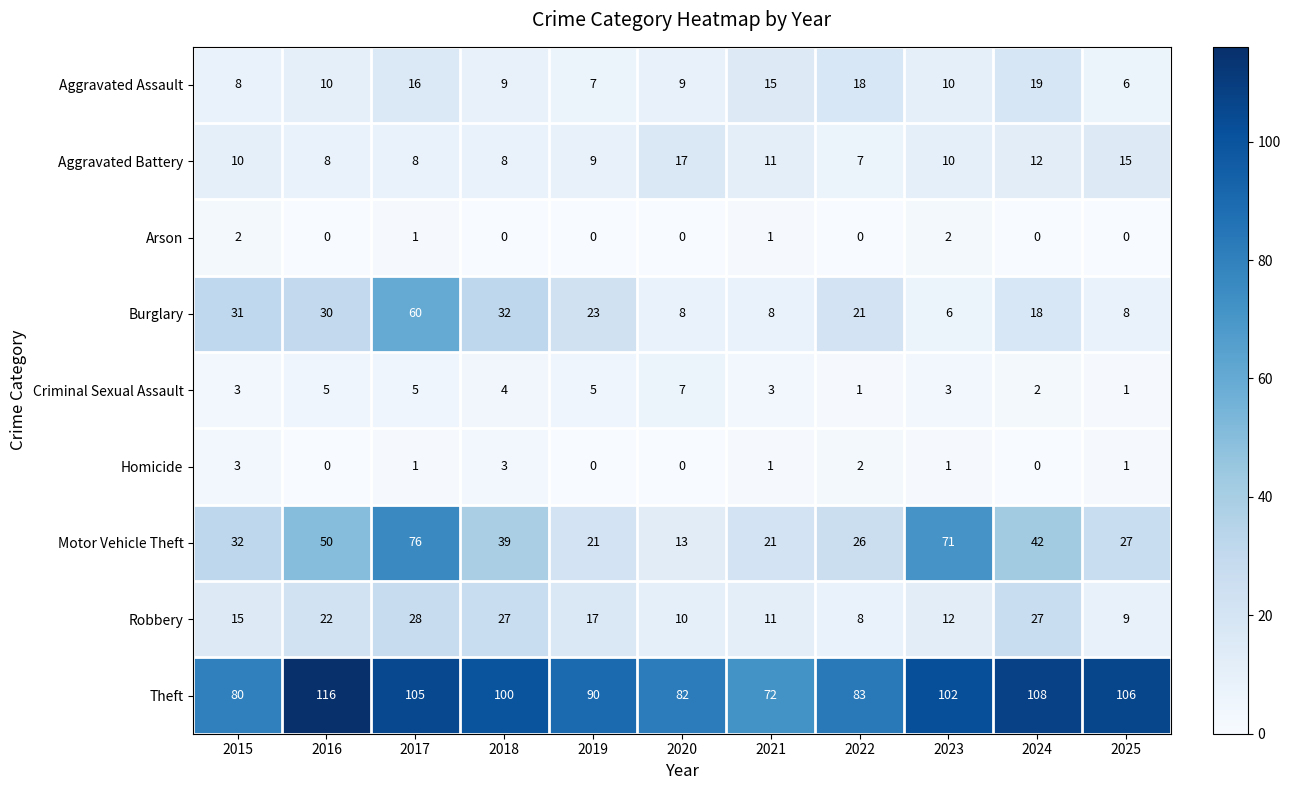

What is the approximate value of Aggravated Battery at 2022, to the nearest 5?

5